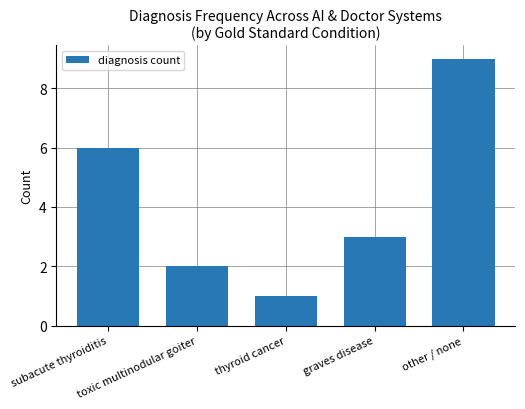

Does the chart contain any negative values?

No